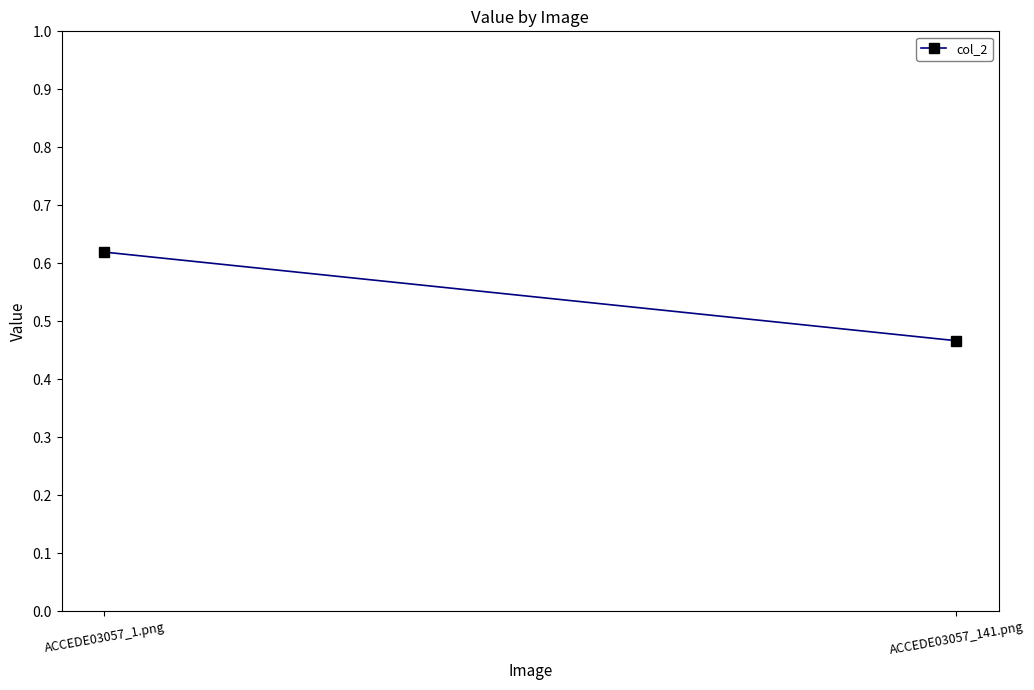

How many values are between 0 and 1?

2